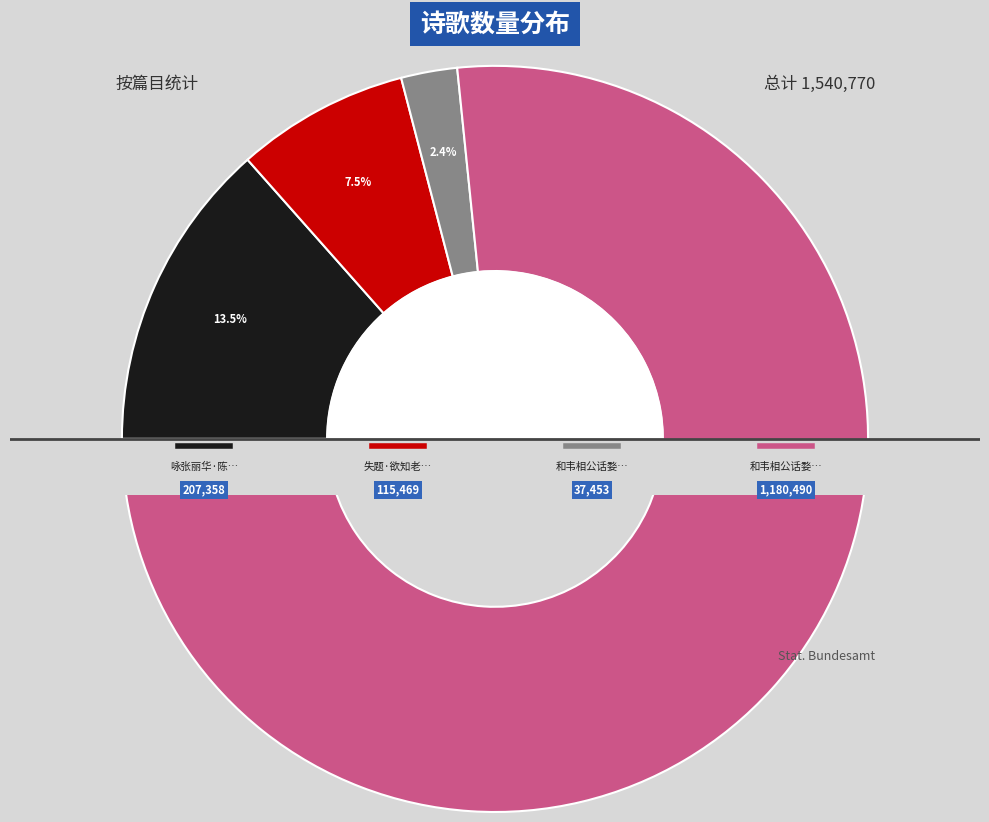

To the nearest percent, what percentage of the pie is 咏张丽华·陈事分明属绮罗?

13%